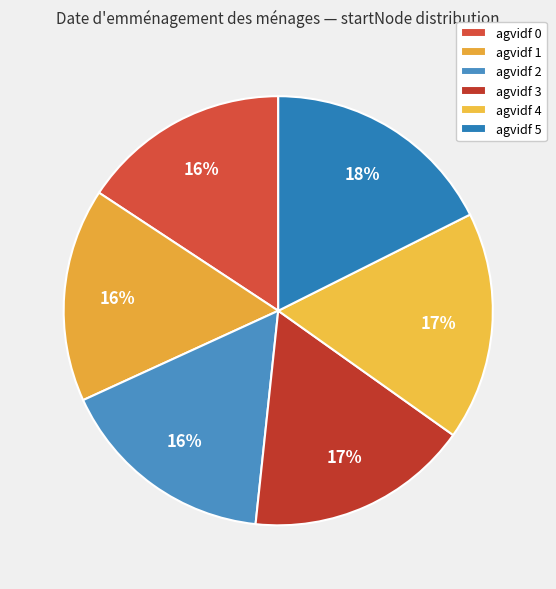

Approximately how many times larger is the value at agvidf 3 compared to agvidf 4?

1.0